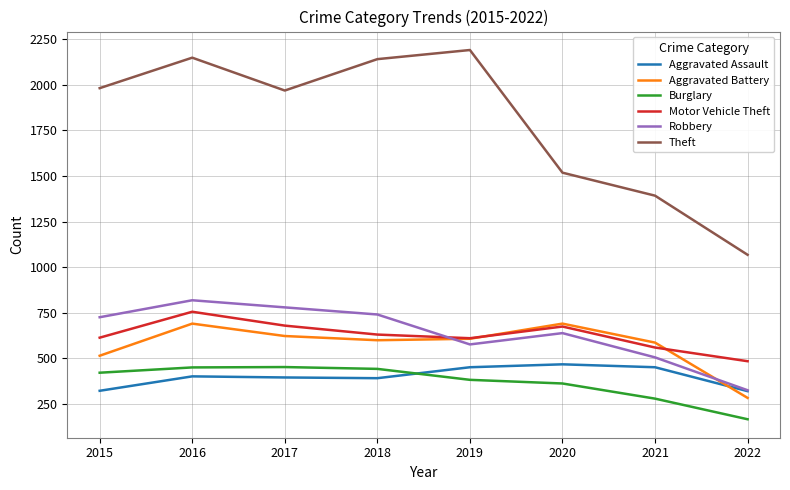

Which label corresponds to the largest value in the chart?

2019